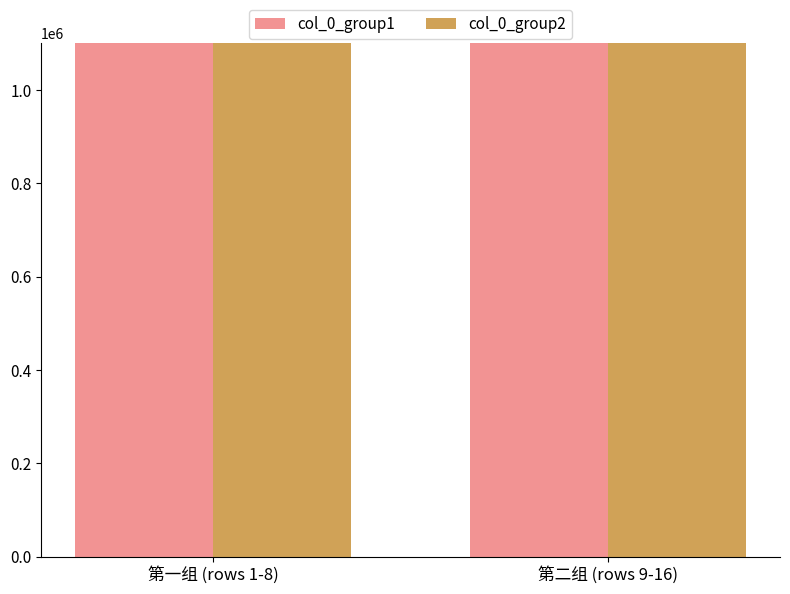

How many categories are shown in the chart?

2